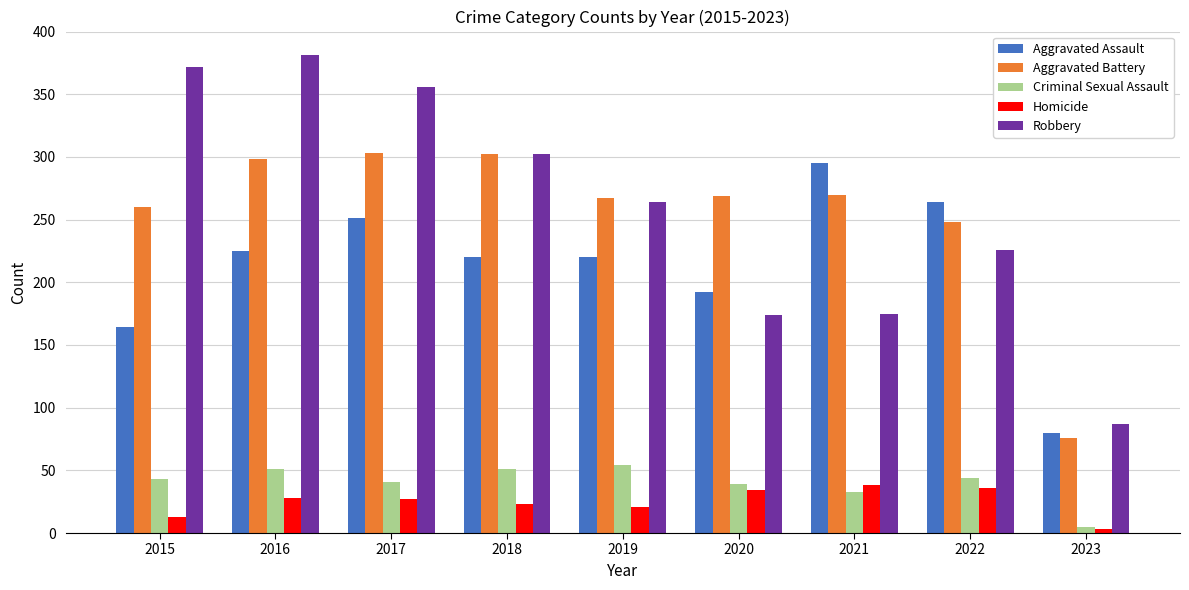

Does the chart contain stacked bars?

No